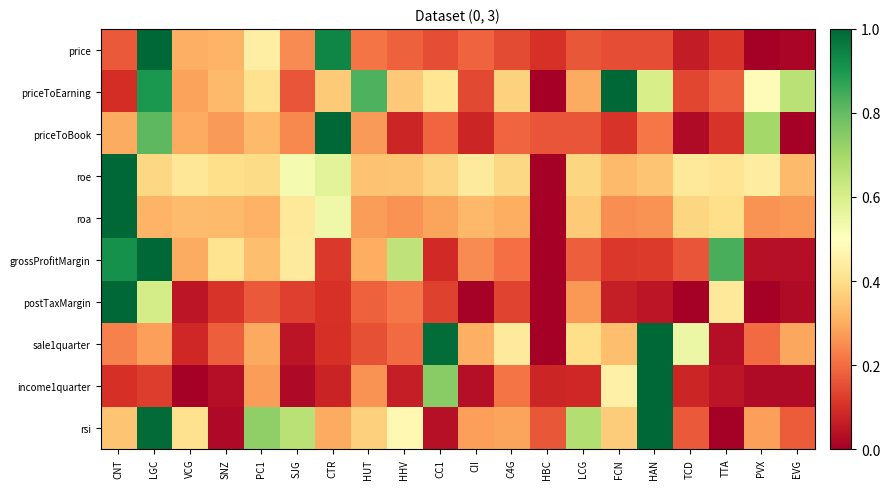

At which category is the sum across all series the highest?

LGC